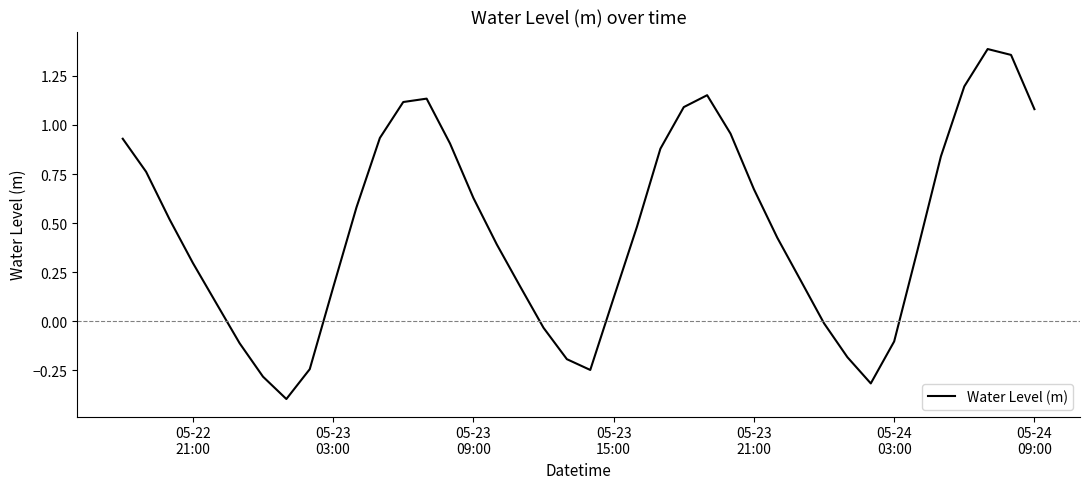

What is the minimum value shown in the chart?

-0.4